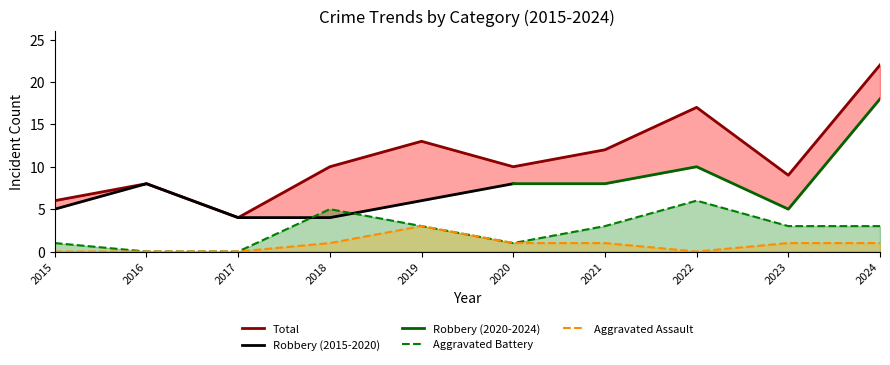

How many values in the Aggravated Assault series exceed 1?

1